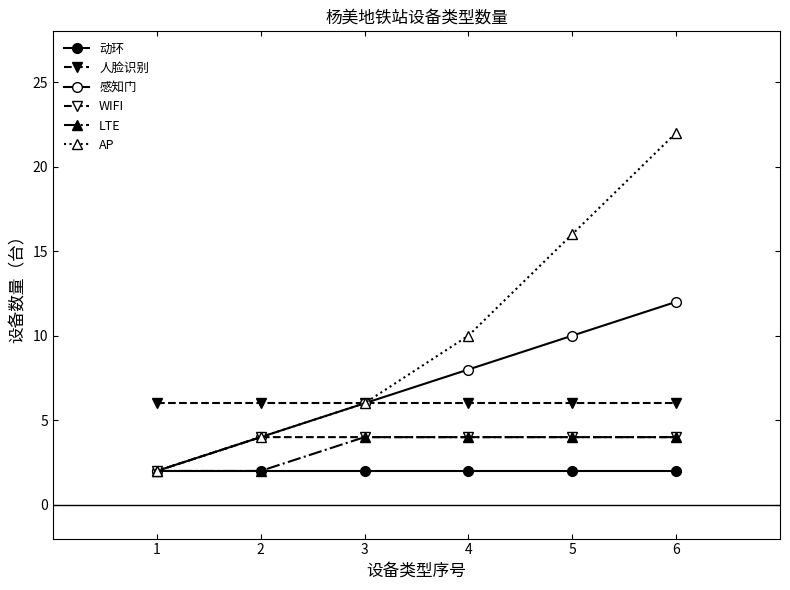

How many lines are shown in the chart?

6